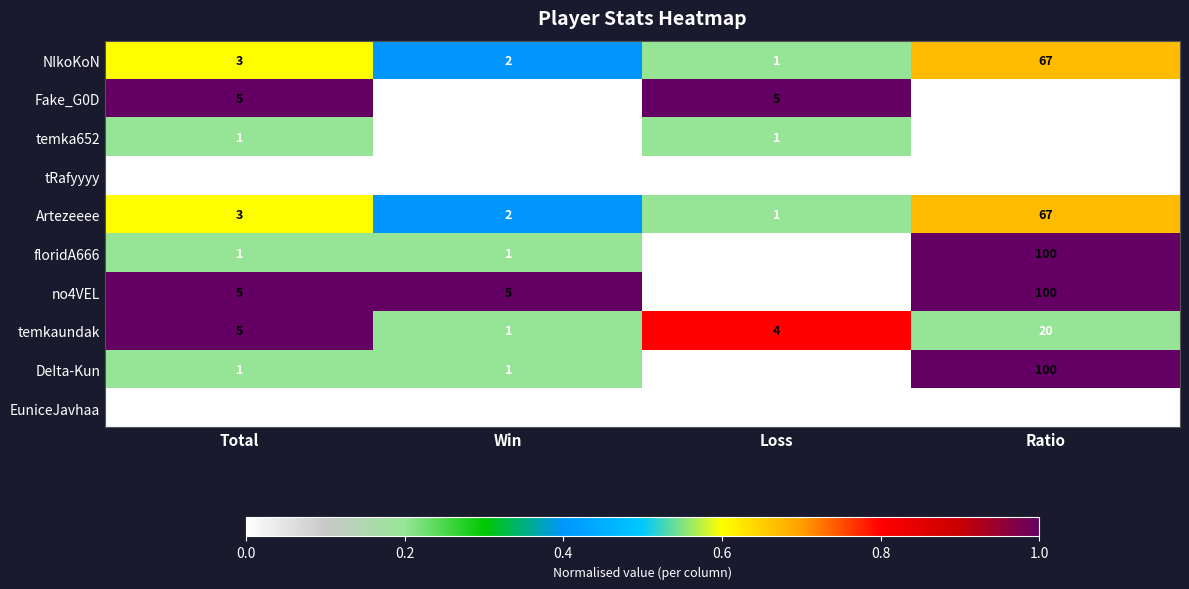

What is the total value across all series at Win?

12